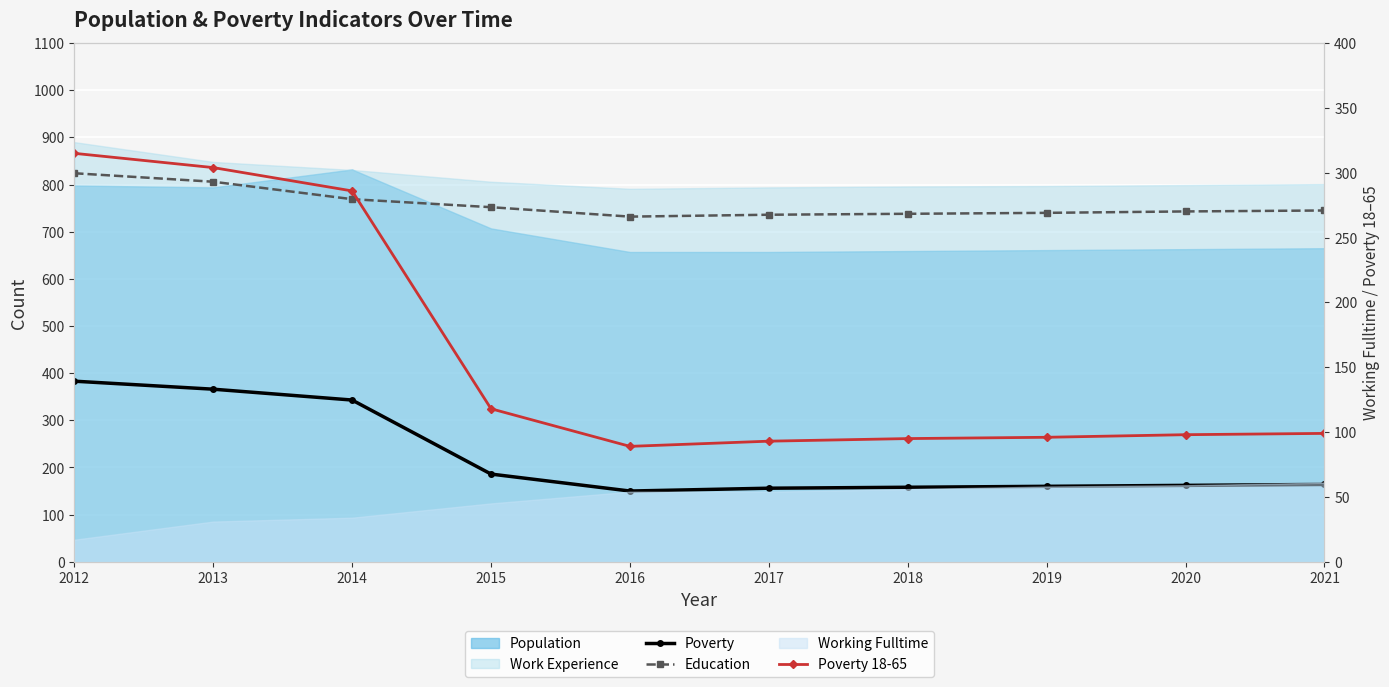

How many data points in Poverty are less than 164?

5